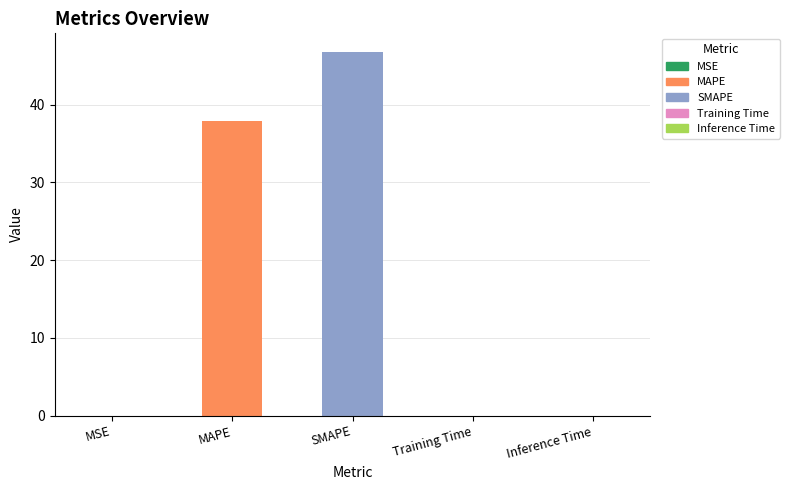

What is the change in value from MAPE to Training Time?

-37.9